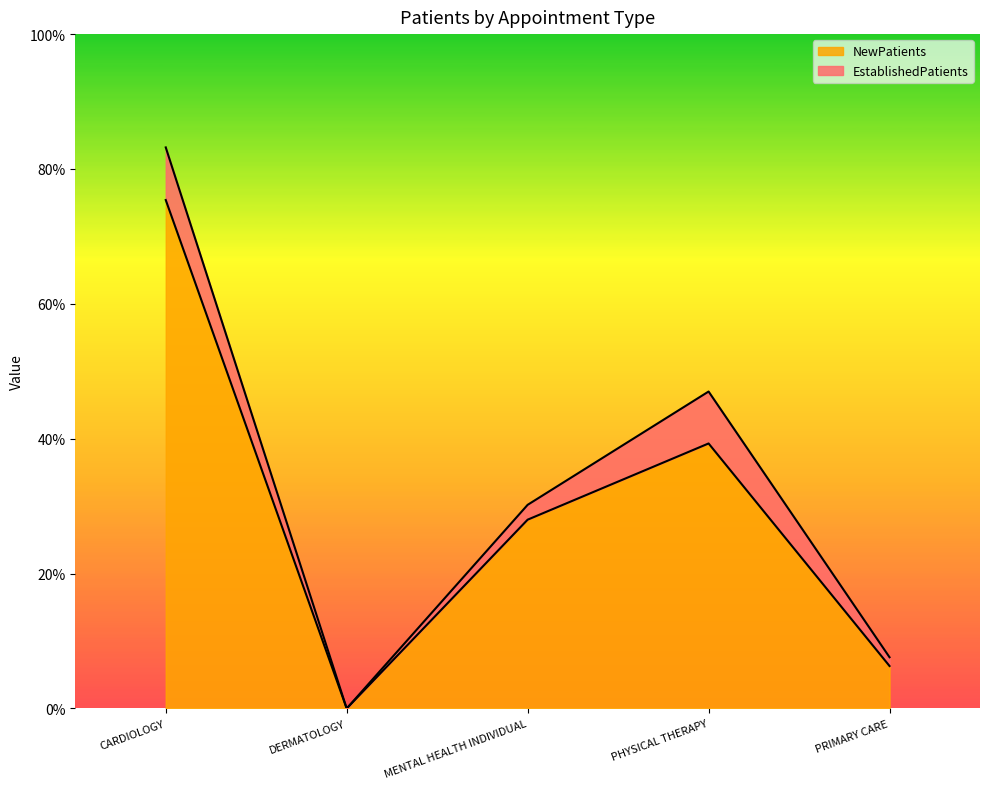

How many lines are shown in the chart?

2